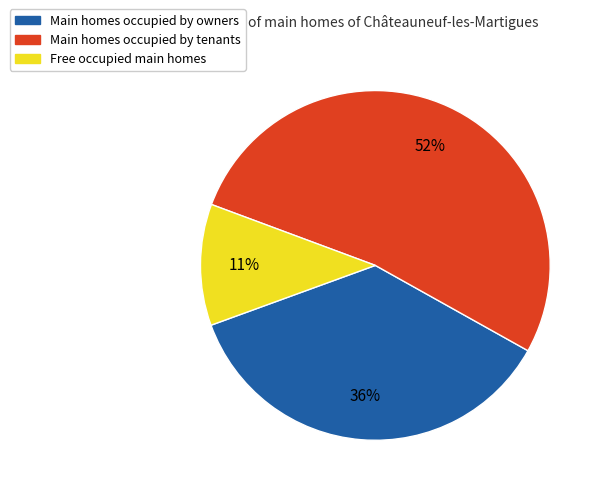

To the nearest percent, what is the average slice percentage?

33%